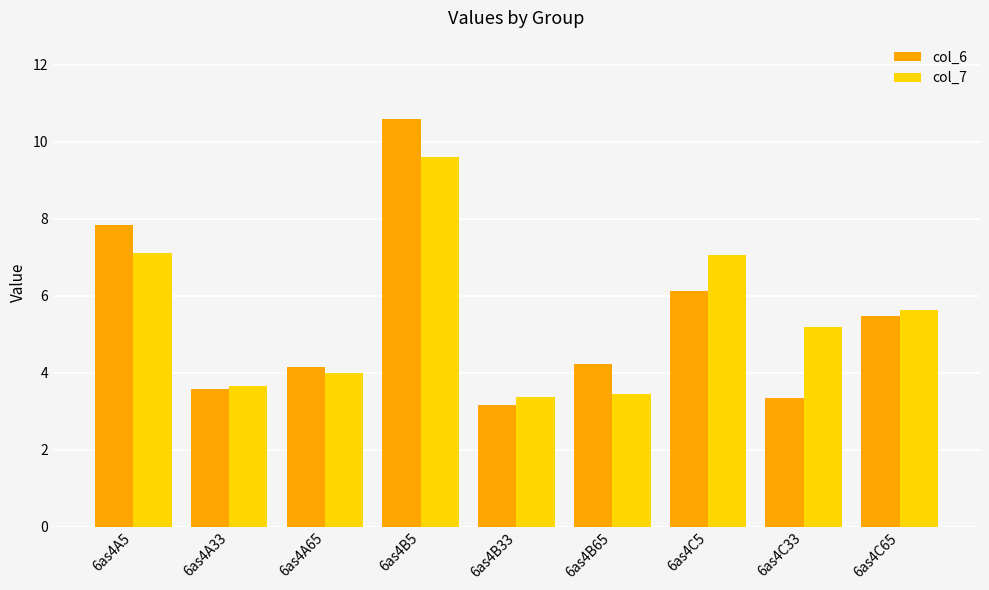

Count the number of categories in the chart.

9